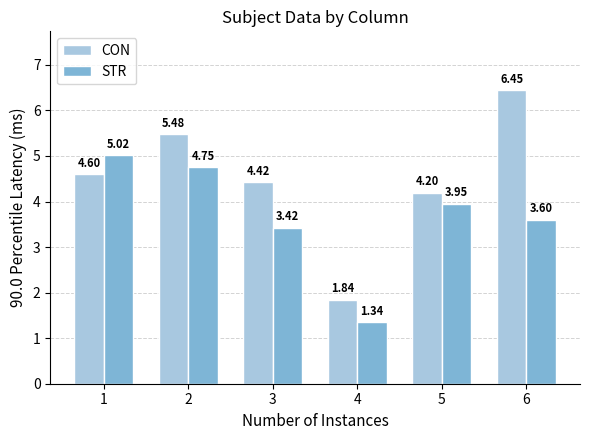

Count the number of data series in this chart.

2